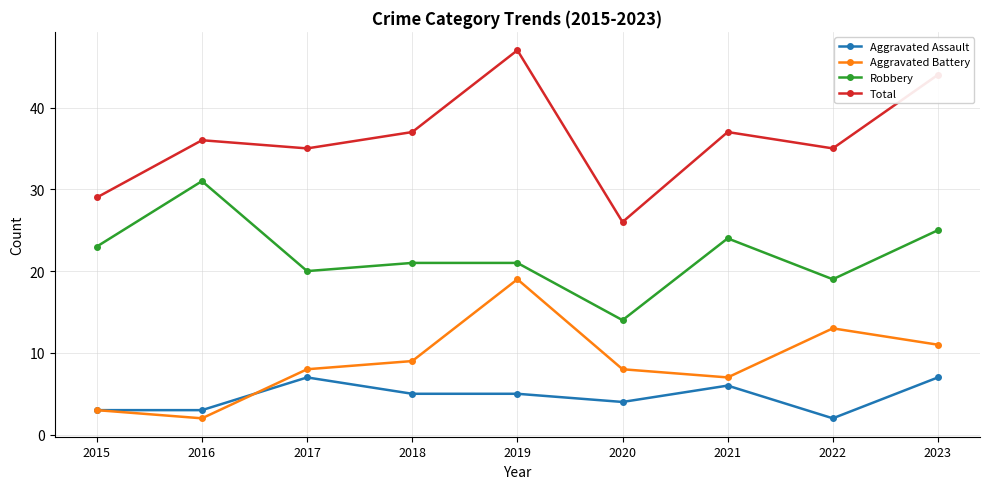

How many lines are shown in the chart?

4